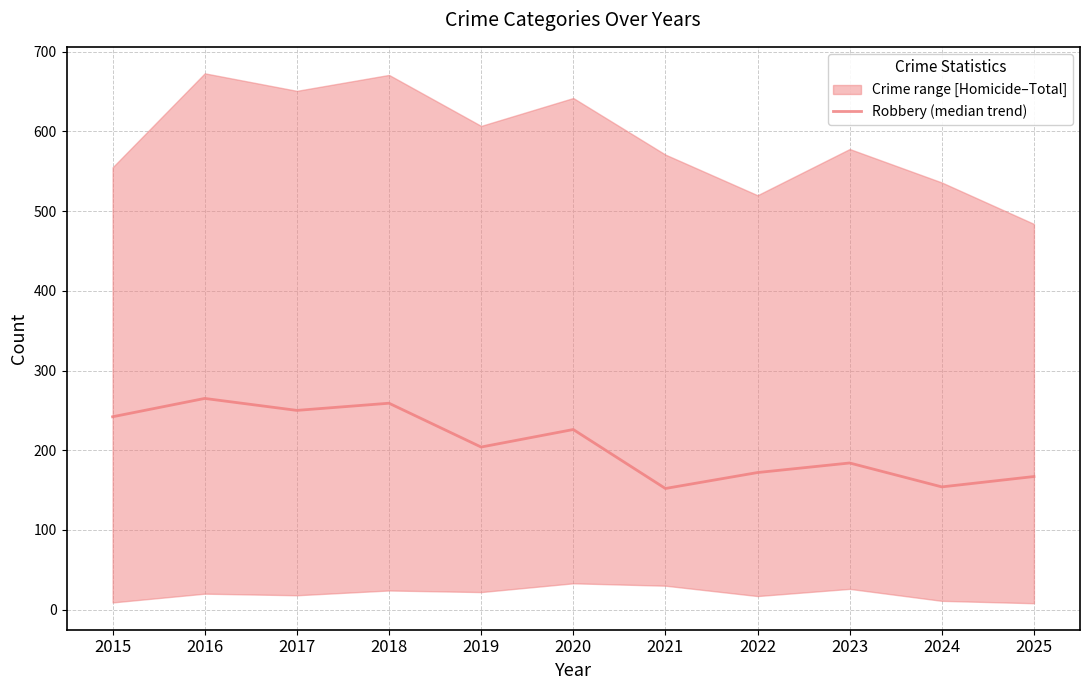

What is the change in value from 2022 to 2024?

-18